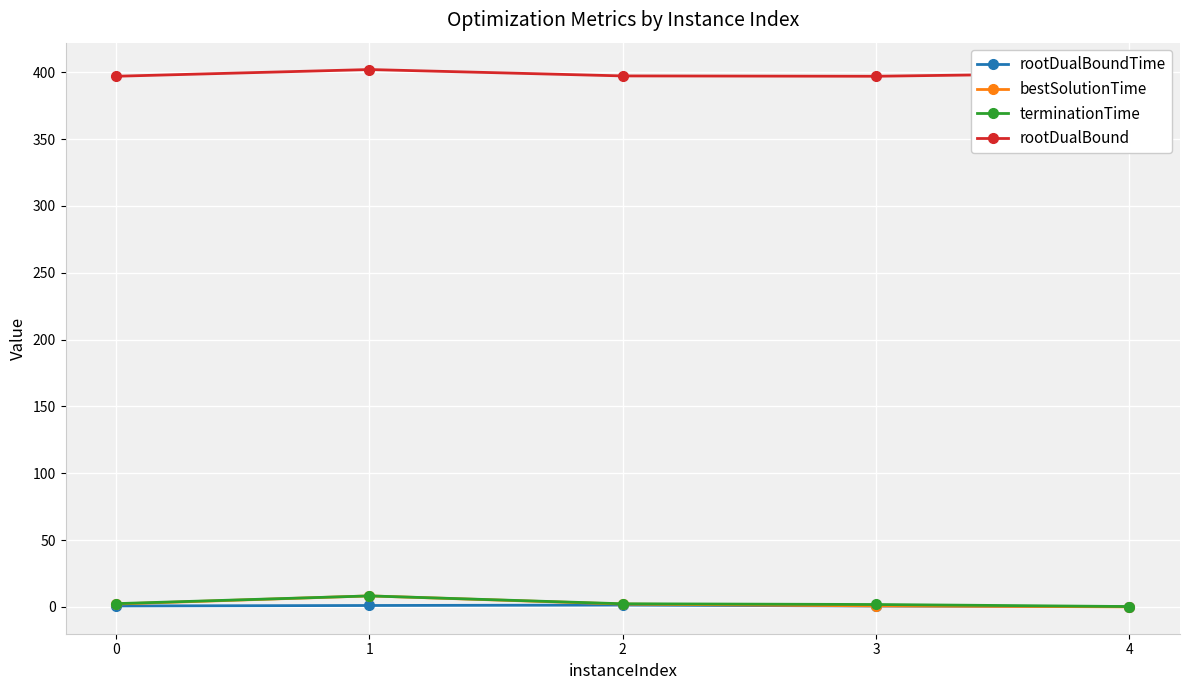

What is the minimum value for rootDualBound?

397.0